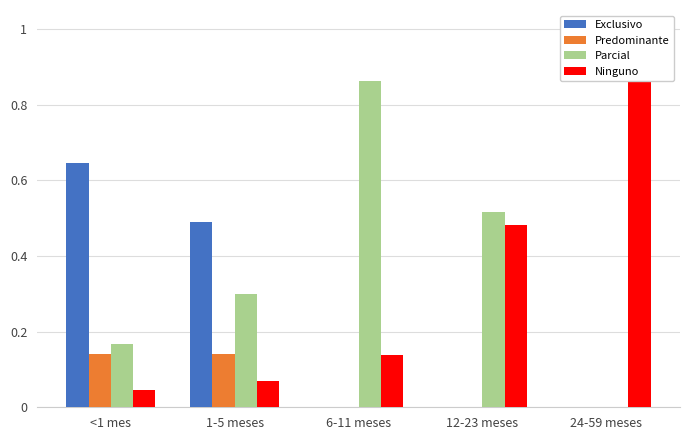

Which category has the lowest value across all series?

6-11 meses